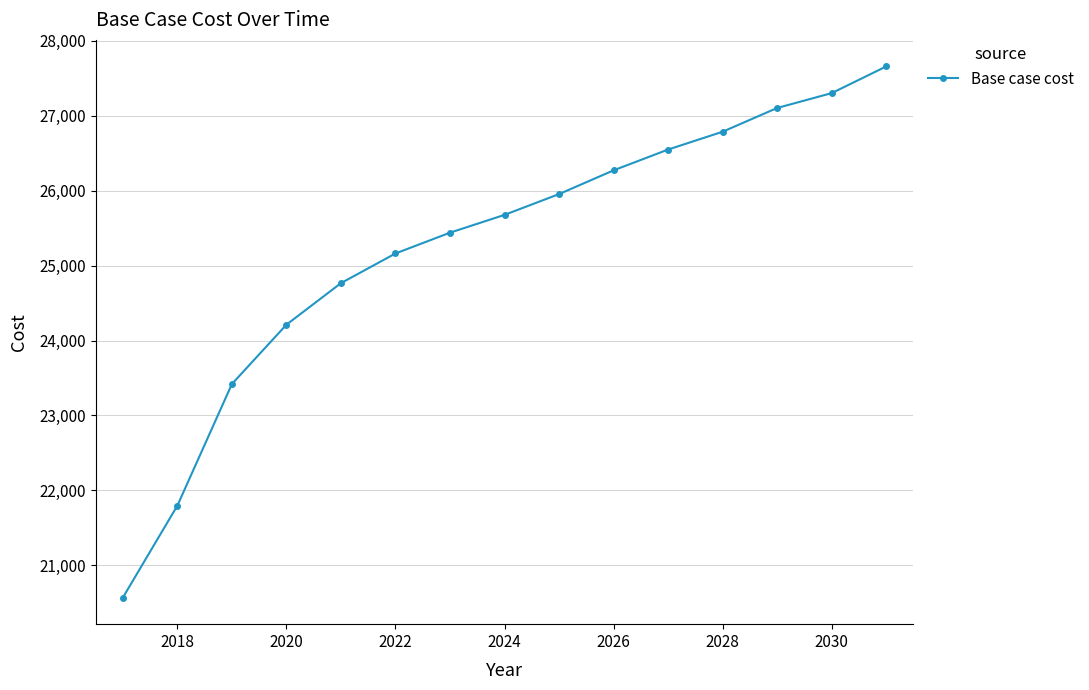

What is the difference between the maximum and minimum values?

7090.7